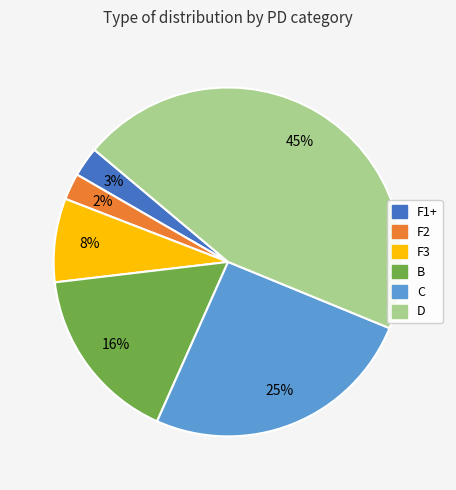

Is there a majority slice in this chart?

No